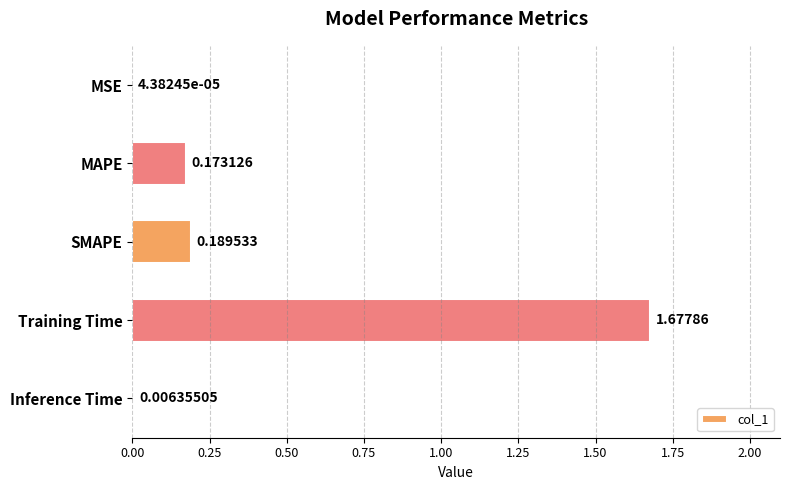

Which has a higher value, MAPE or SMAPE?

SMAPE